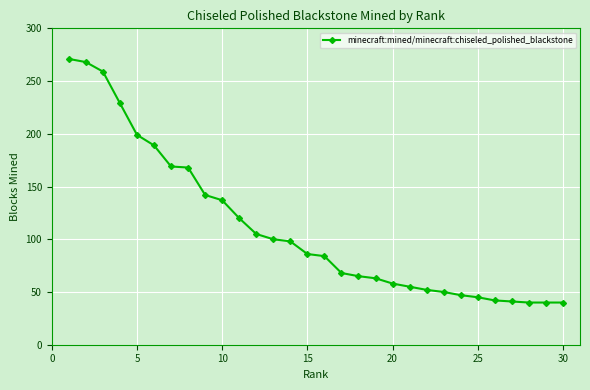

Does the chart have visible grid lines?

Yes